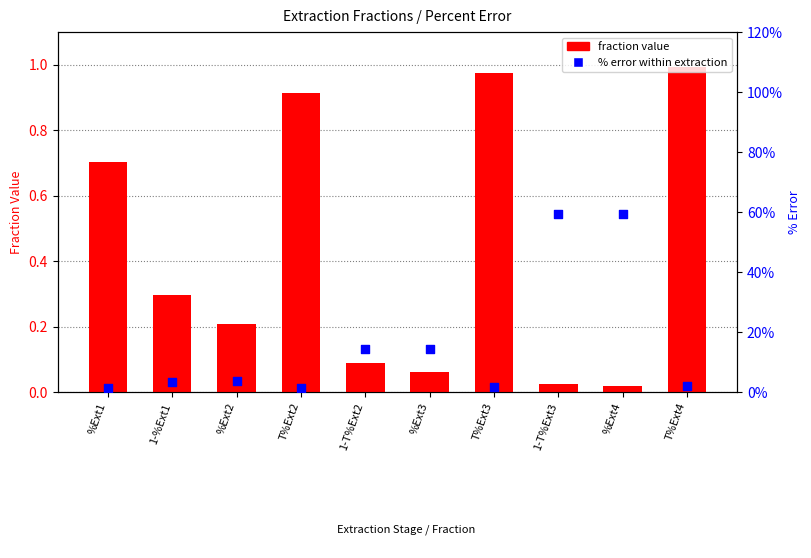

Which series has the largest total across all categories?

fraction value